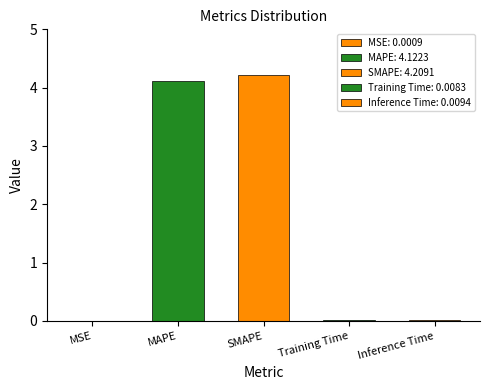

What is the sum of all values?

8.3